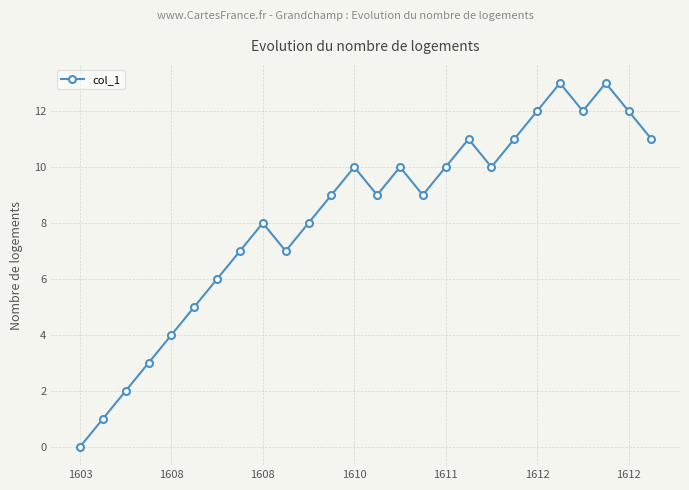

How many lines are shown in the chart?

1